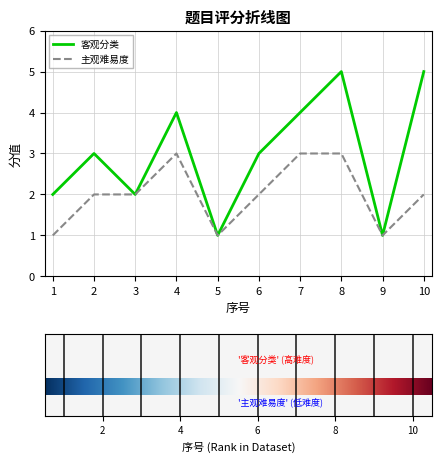

What is the difference between the maximum and second lowest values in the 主观难易度 series?

2